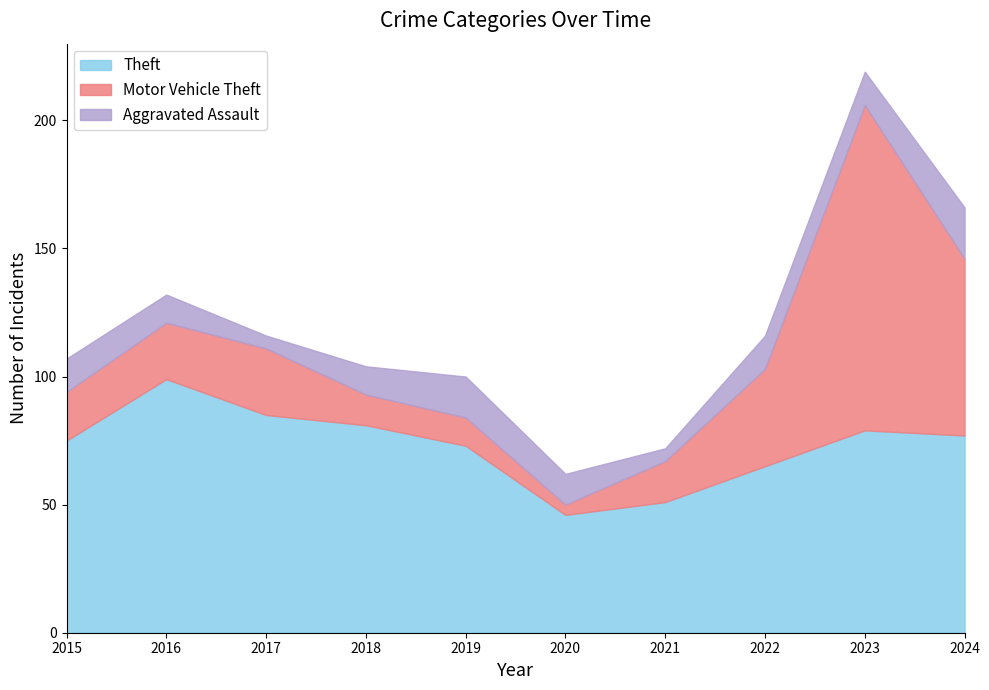

At which category does Aggravated Assault reach its first local peak?

2019